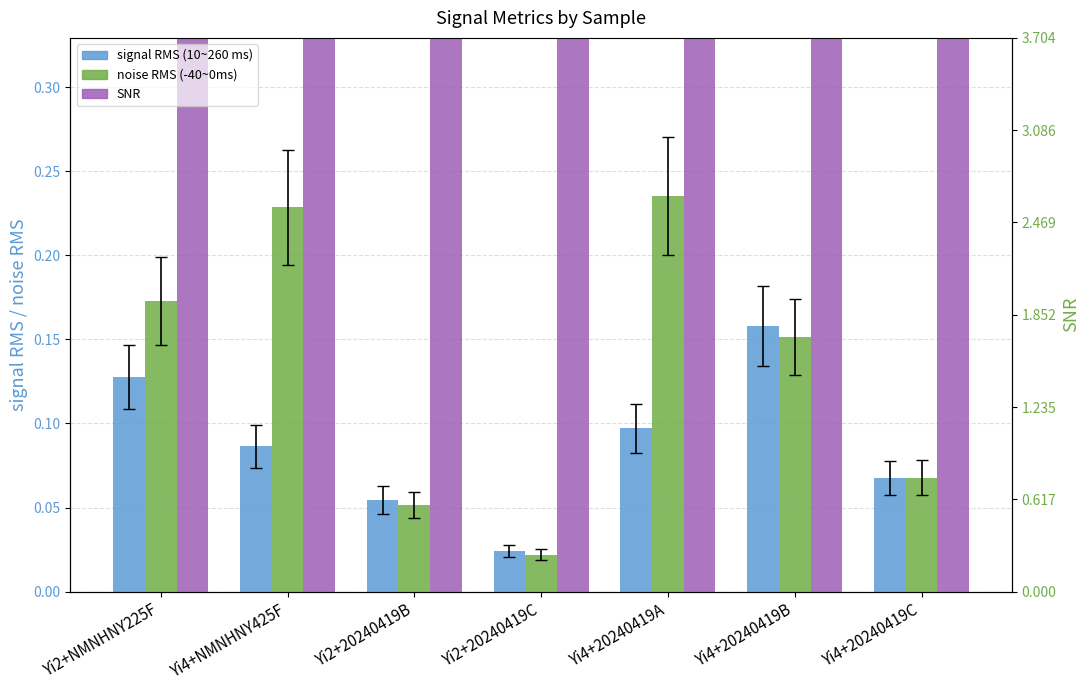

Which series has the widest spread of values?

SNR